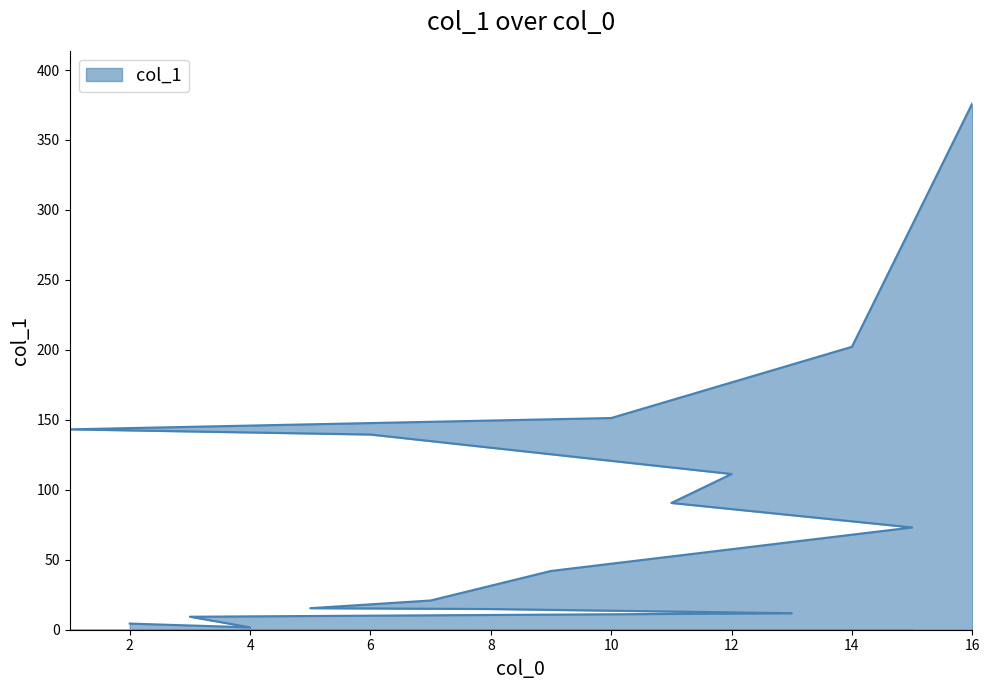

Rank the categories by value from highest to lowest.

16, 14, 10, 1, 6, 12, 11, 15, 9, 7, 5, 8, 13, 3, 2, 4